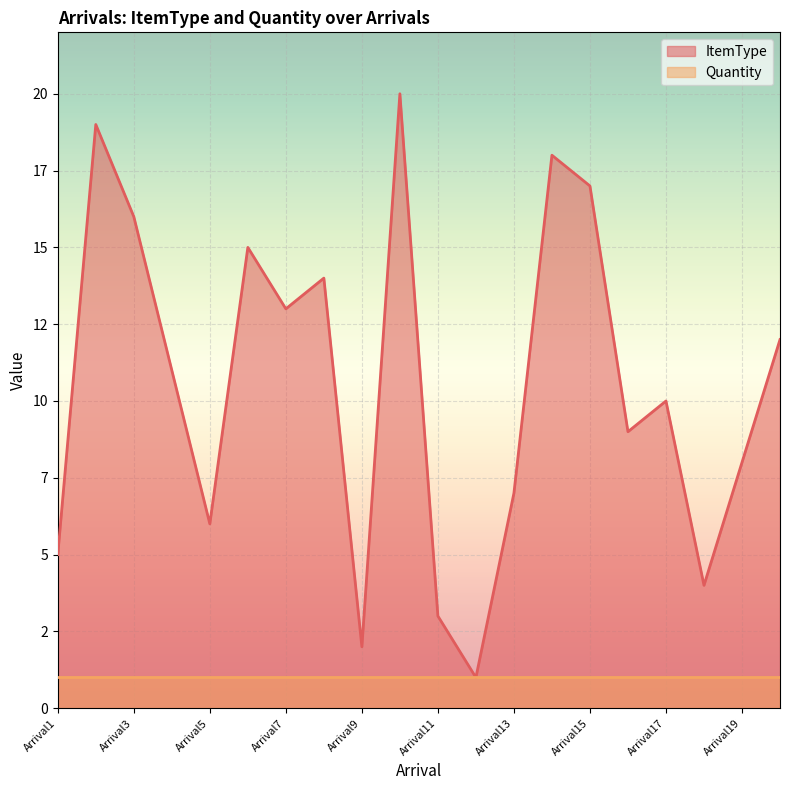

What is the minimum value shown in the chart?

1